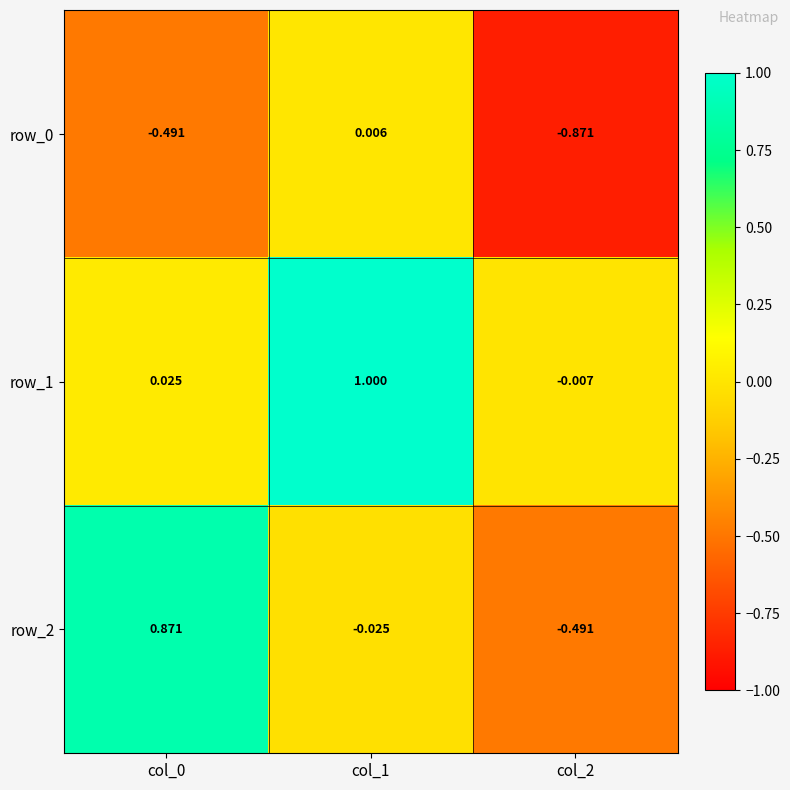

How many data points in row_2 are above 0?

1